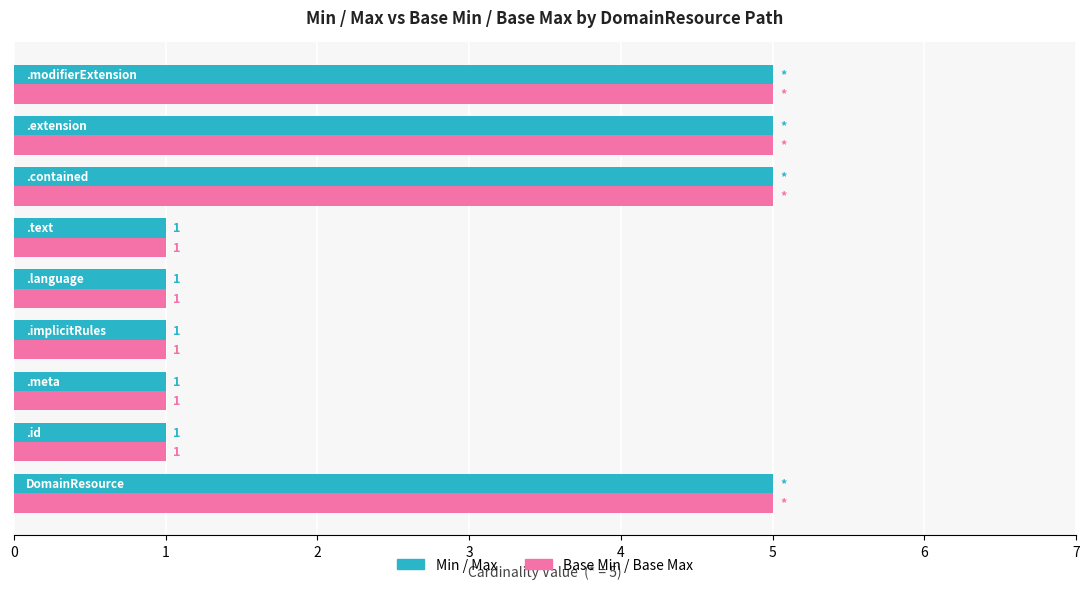

What is the average value of the Base Min / Base Max series?

3